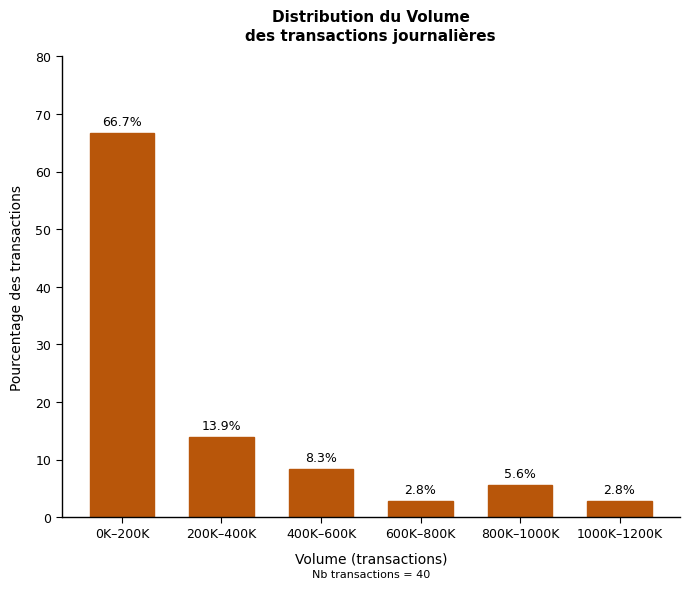

Reading left to right, what are all the values shown in this chart?

66.7	13.9	8.3	2.8	5.6	2.8